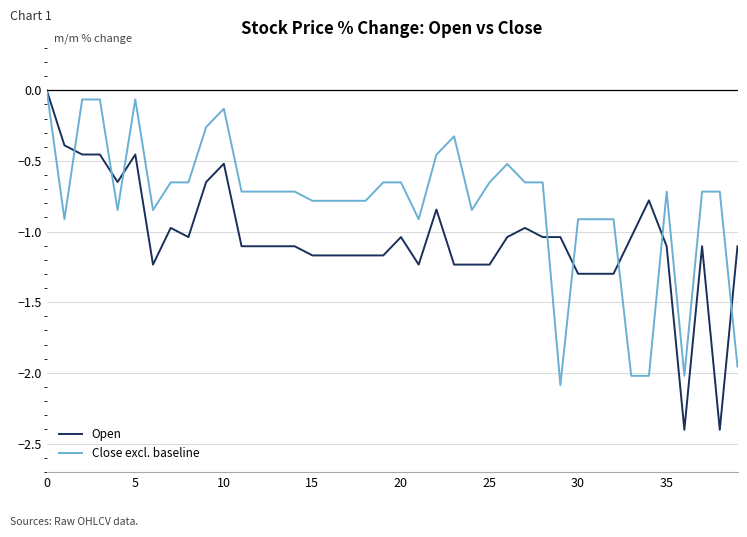

What is the lowest value of the Open series?

-2.4